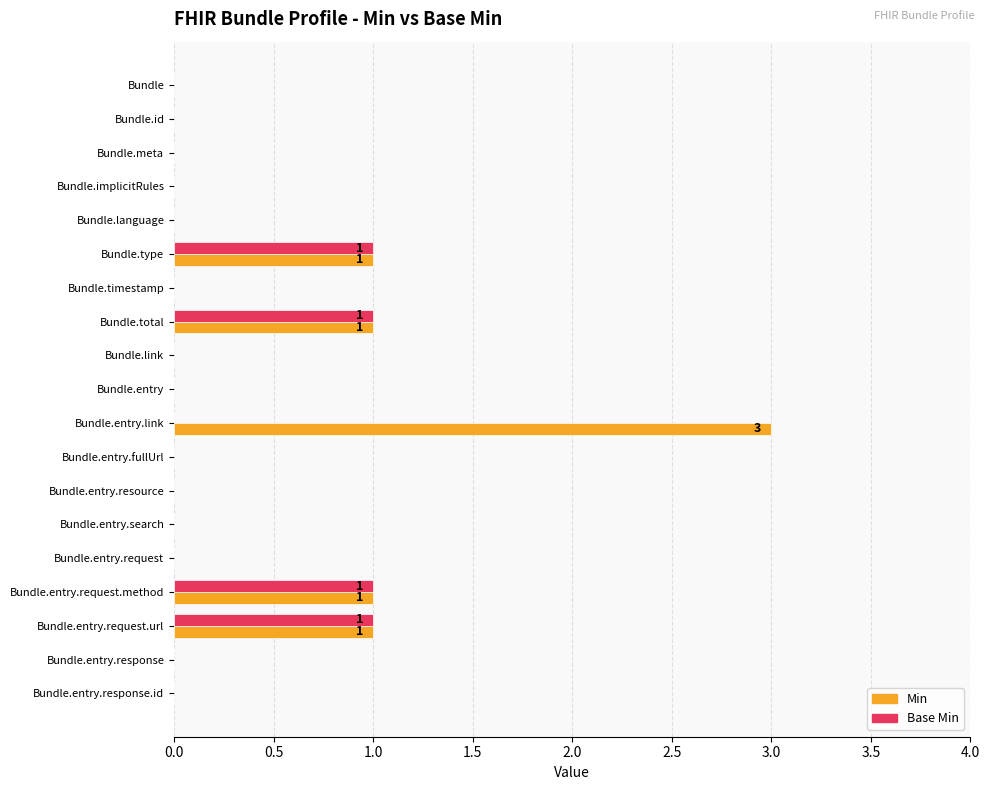

At which category is the sum across all series the highest?

Bundle.entry.link